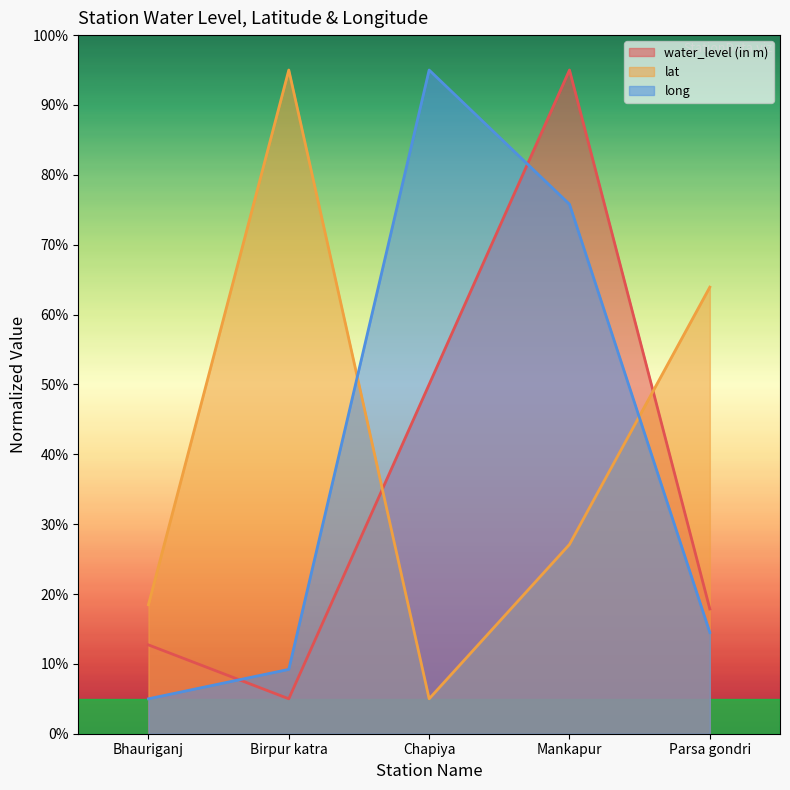

What is the minimum value shown in the chart?

5.0